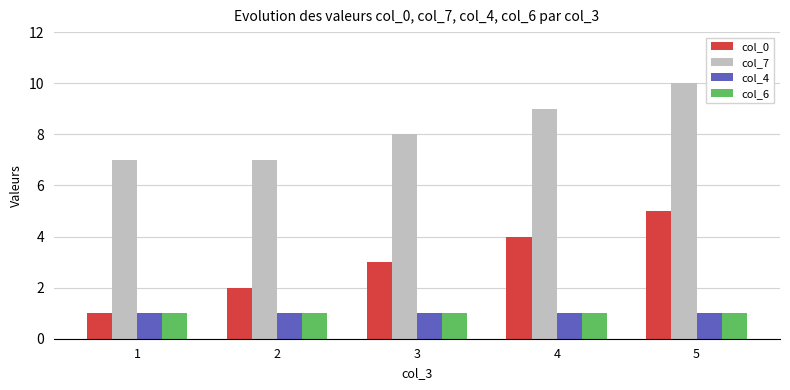

Which series has the largest range (max minus min)?

col_0